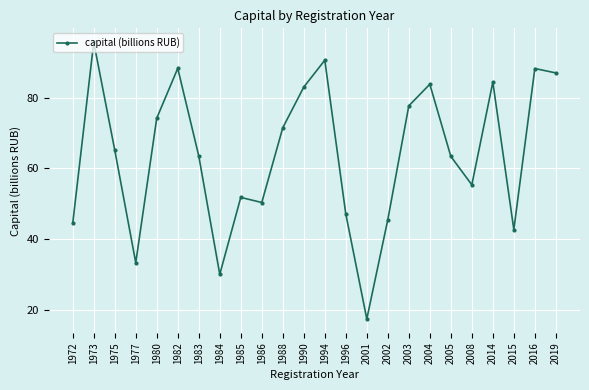

How many categories are shown in the chart?

24